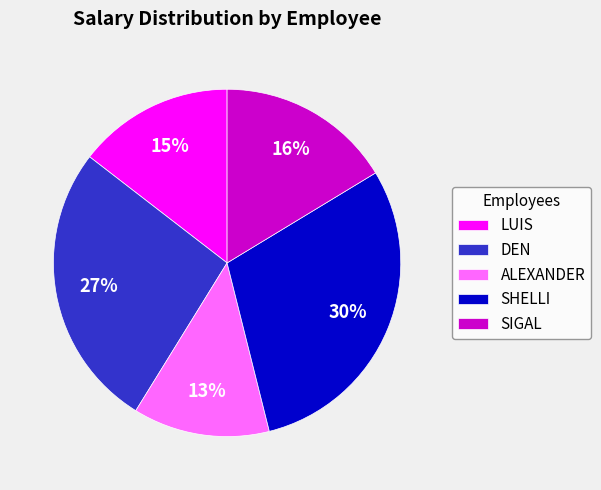

Do LUIS and DEN together represent more than half of the pie?

No